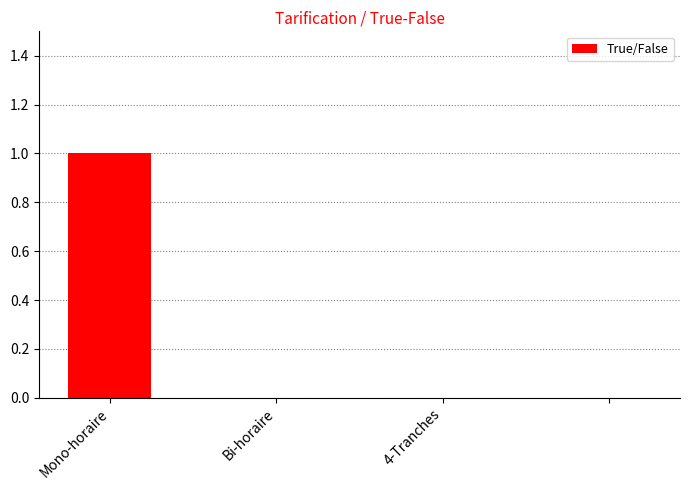

How many series are shown in this chart?

1